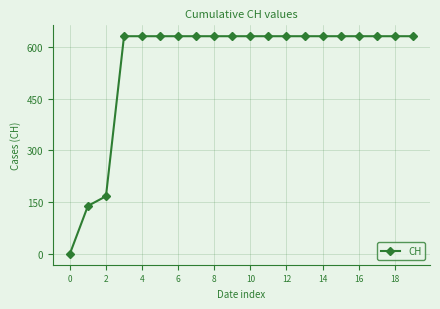

What is the difference between the second highest and second lowest values?

492